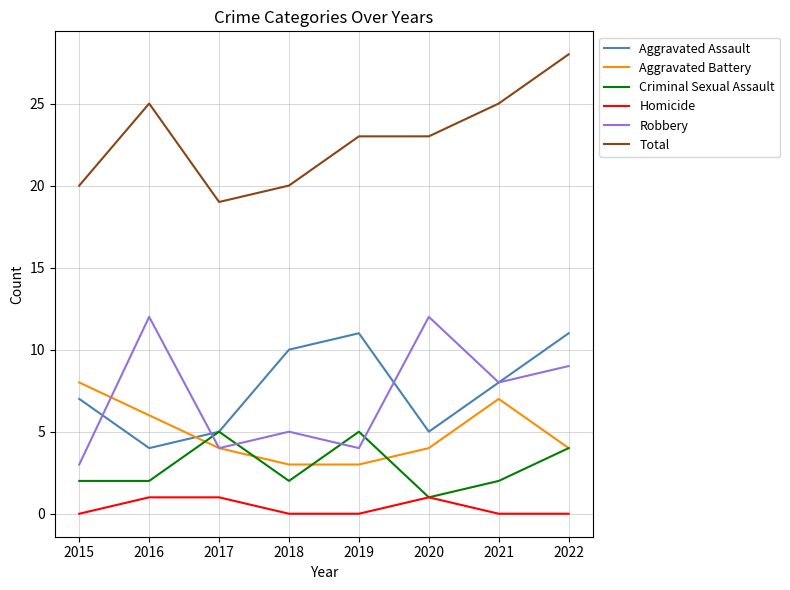

Which category has the lowest value in the Total series?

2017